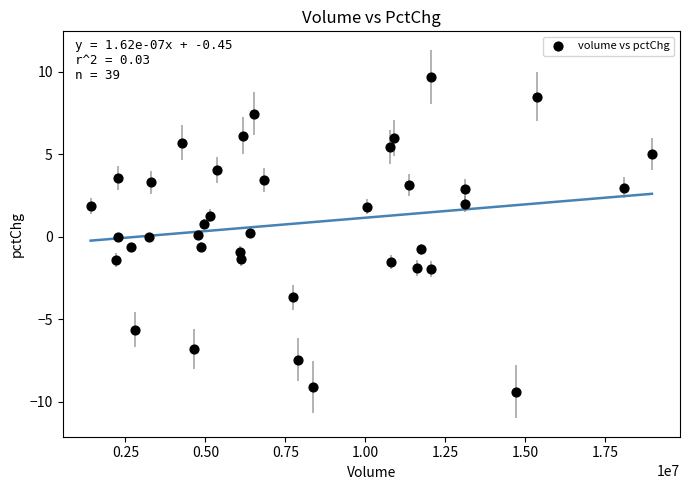

What is the range of X values (max minus min)?

17542496.0